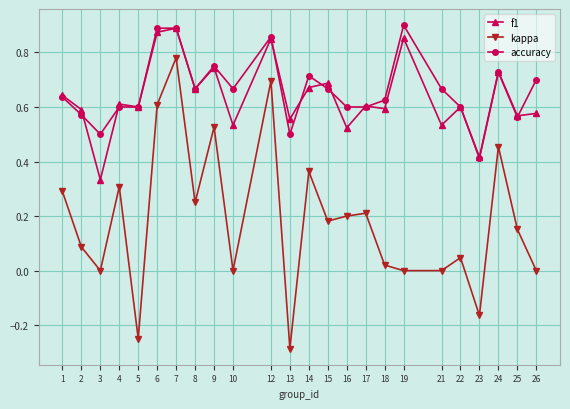

What is the sum of all accuracy values?

15.9